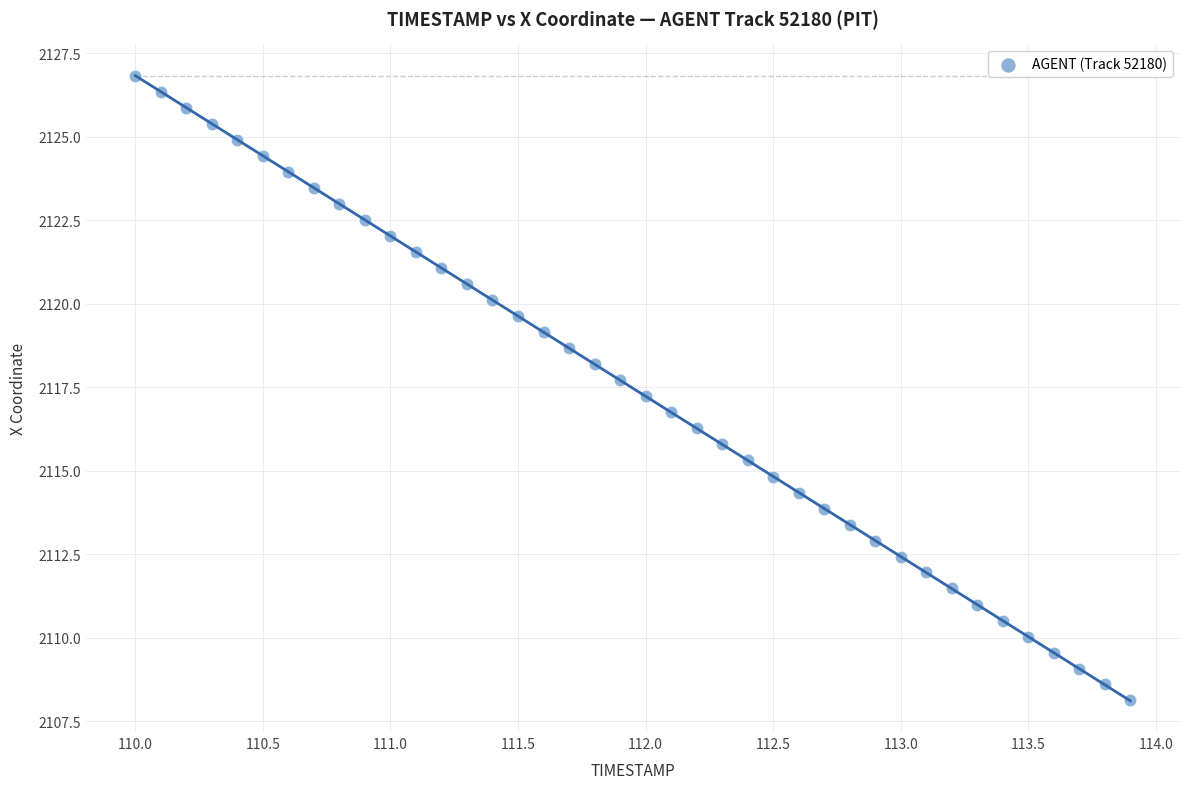

What is the range of Y values (max minus min)?

18.7